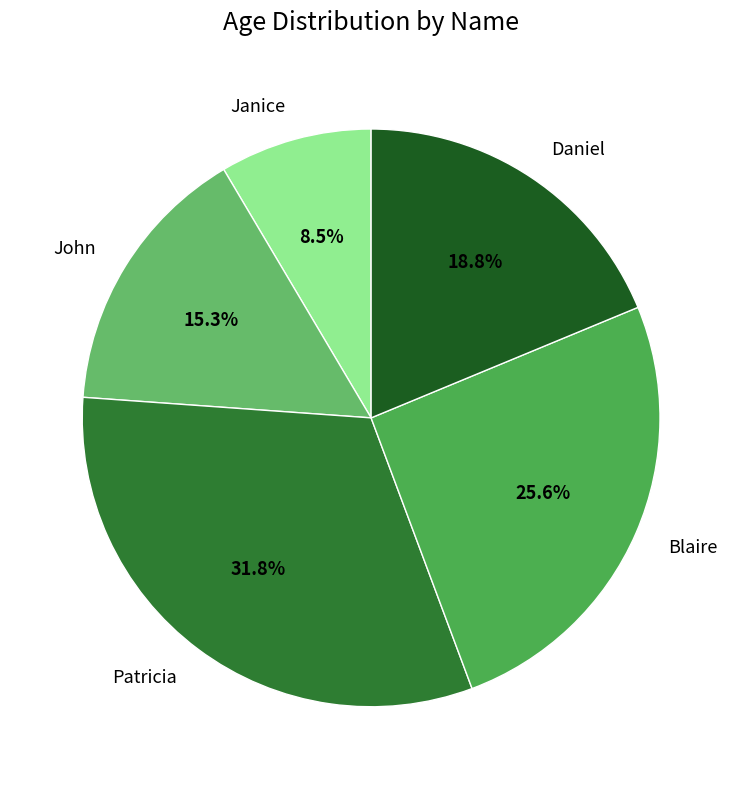

How much of the chart is everything except Blaire?

74.4%